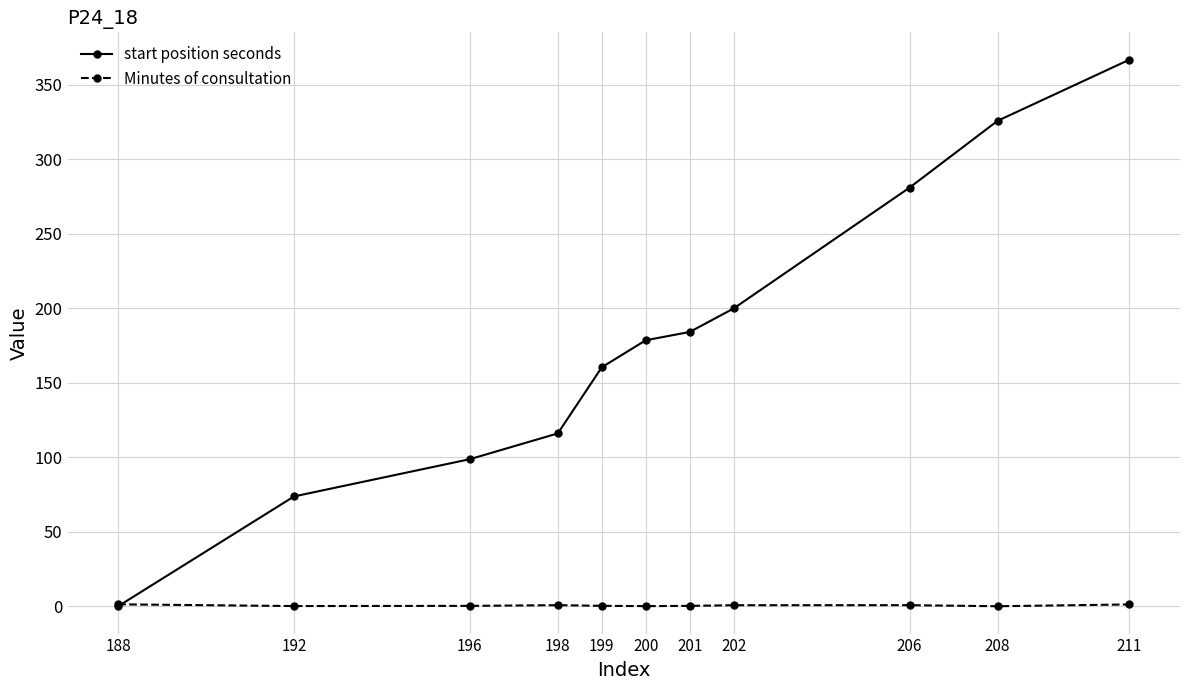

After their last crossing, which series has the higher values: start position seconds or Minutes of consultation?

start position seconds